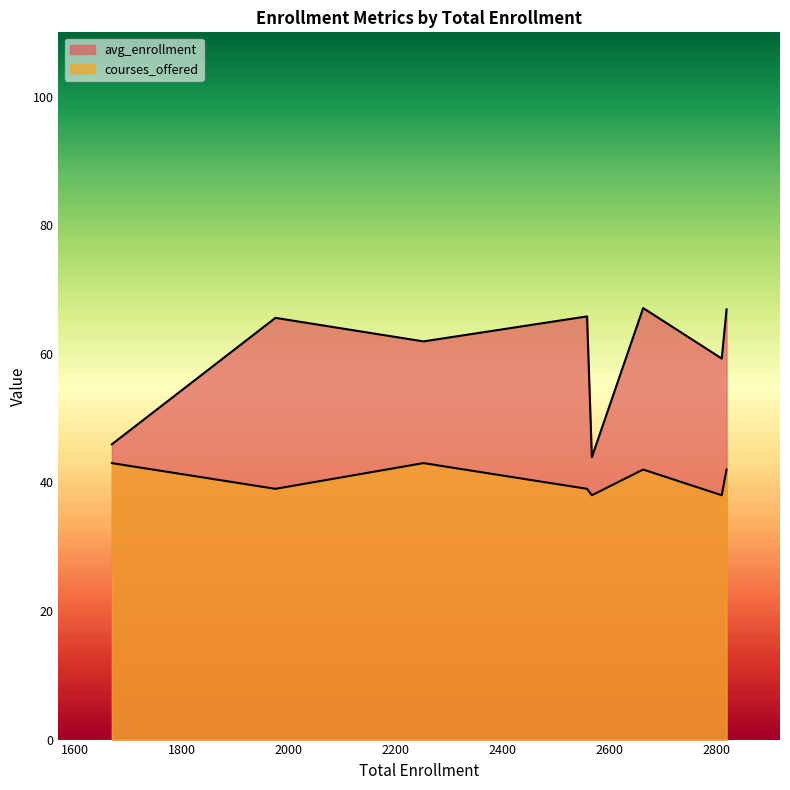

How many values in the courses_offered series are below 42?

4